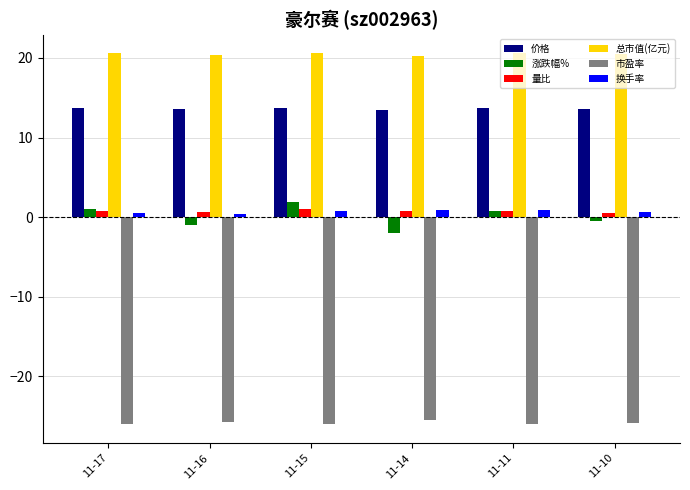

How many groups of bars are there?

6